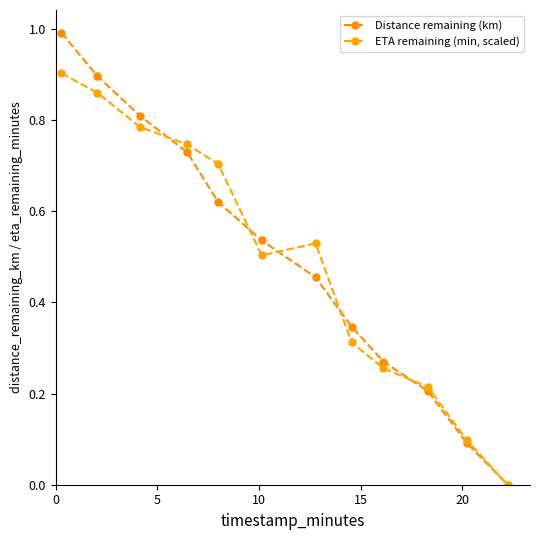

How many lines are shown in the chart?

2